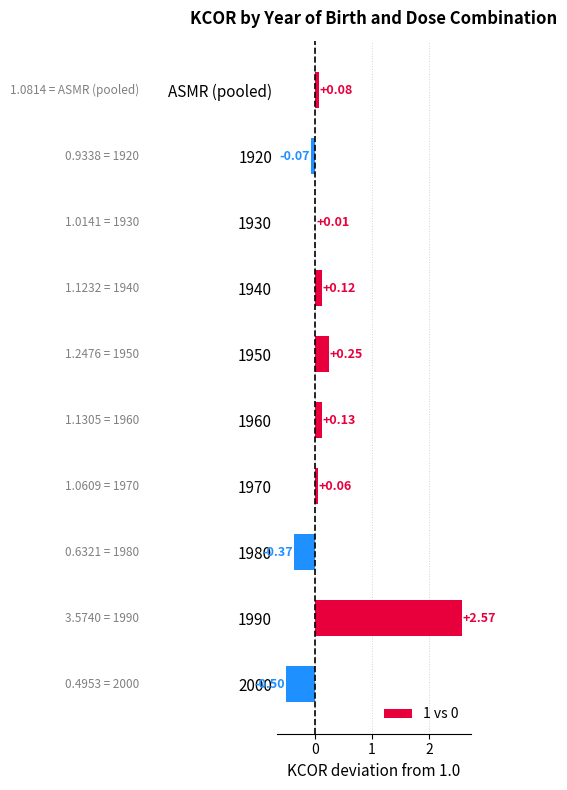

What is the sum of all values?

2.3